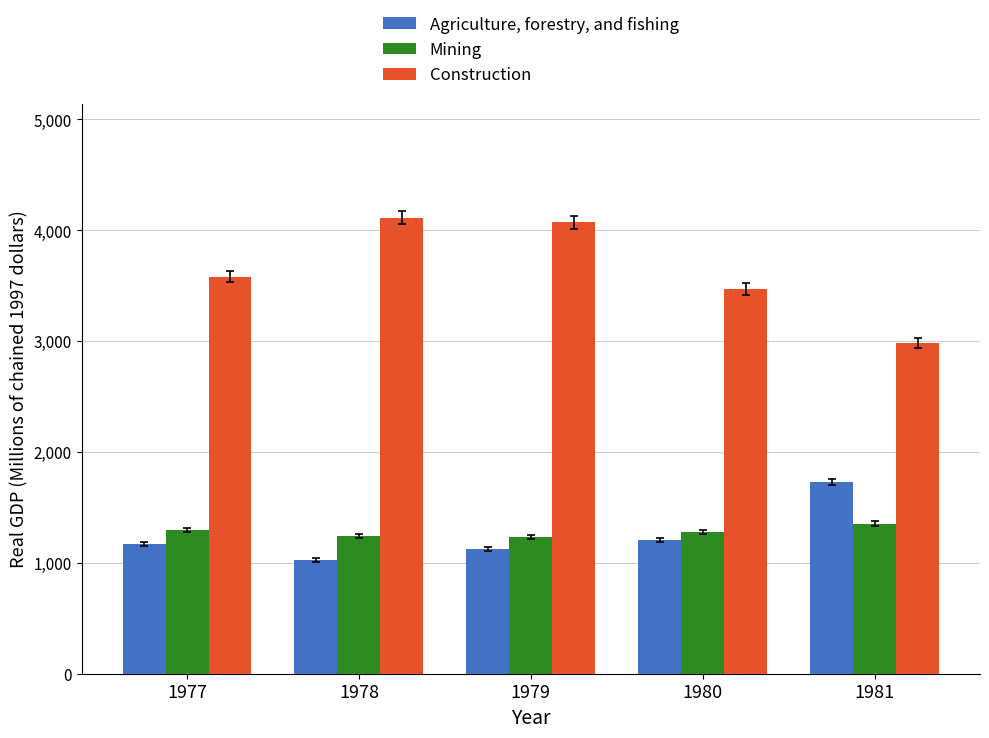

What value does the Mining series have at 1981?

1354.2